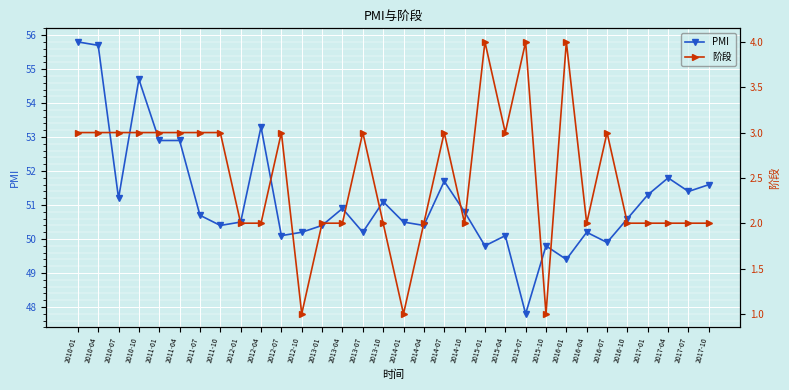

At which label does PMI reach its minimum?

2015-07